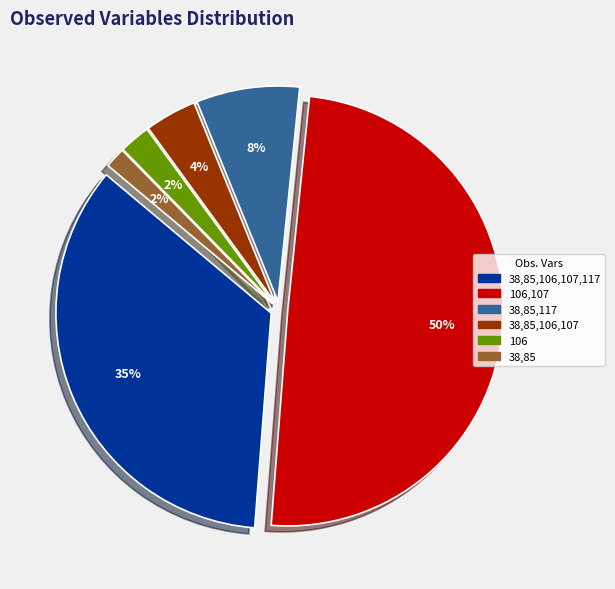

Does 38,85,106,107,117 represent more than half of the total?

No